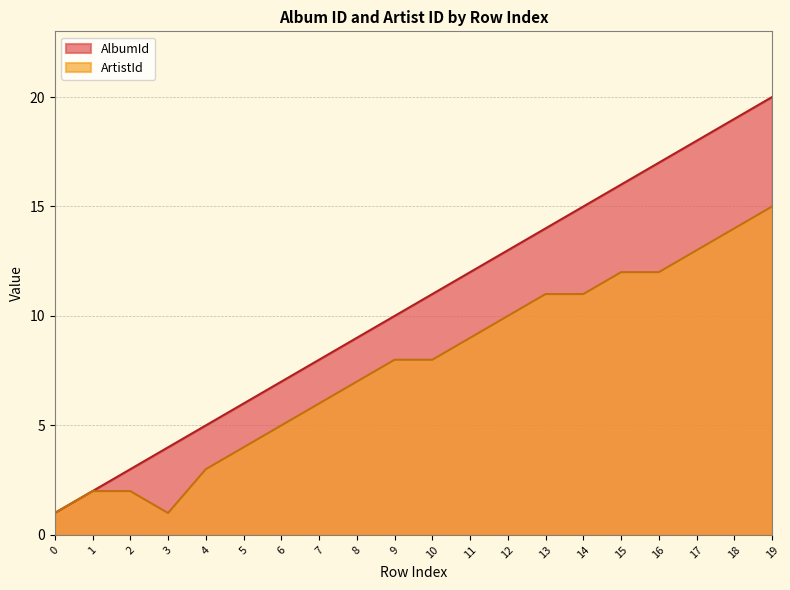

What are all the series names shown in the legend?

AlbumId, ArtistId